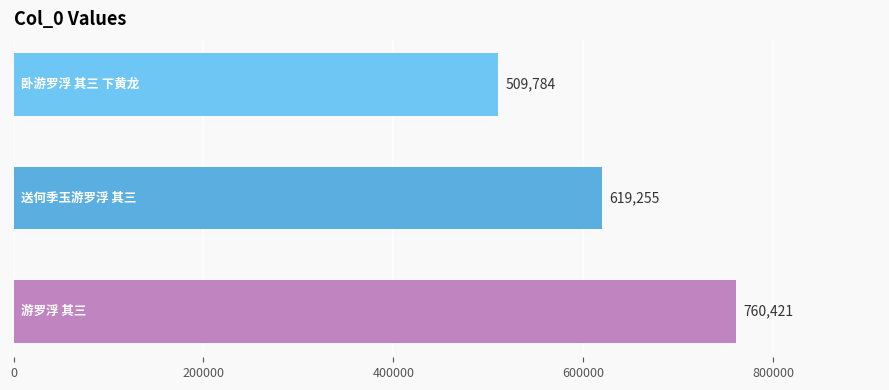

Reading bottom to top, list all the values displayed in this chart.

760421	619255	509784